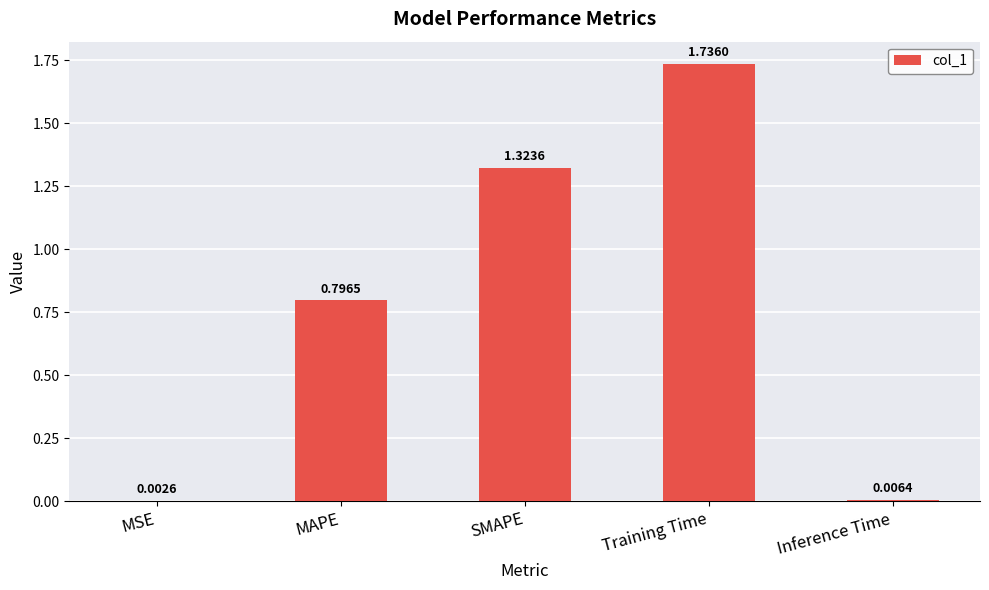

At which label is the value closest to 0?

MSE